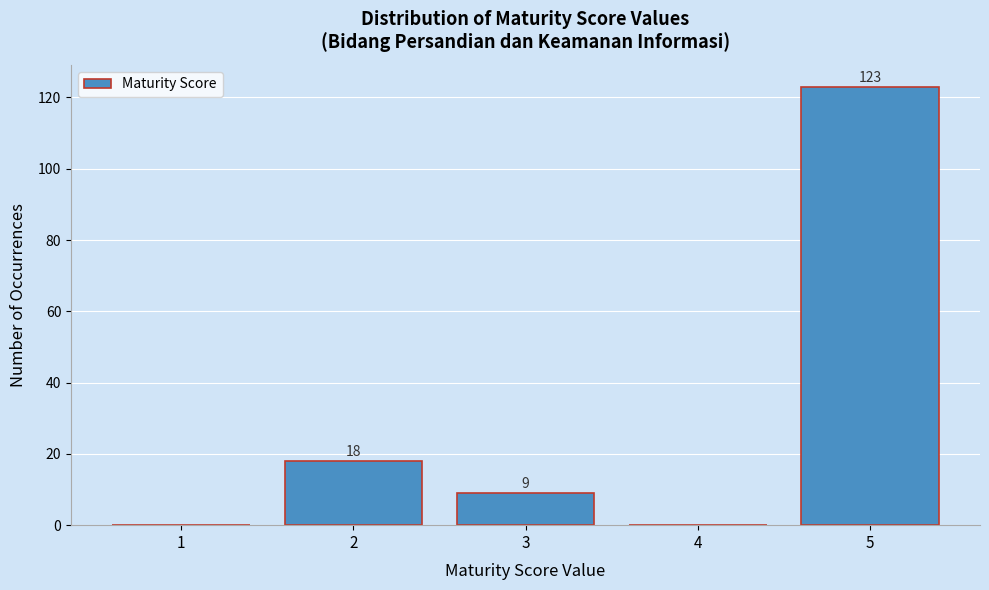

Over which range of the x-axis is the bar tallest?

4.5 to 5.5